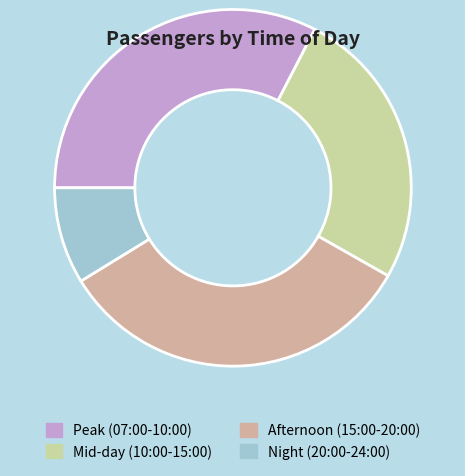

Which category has the smallest portion of the pie?

Night (20:00-24:00)